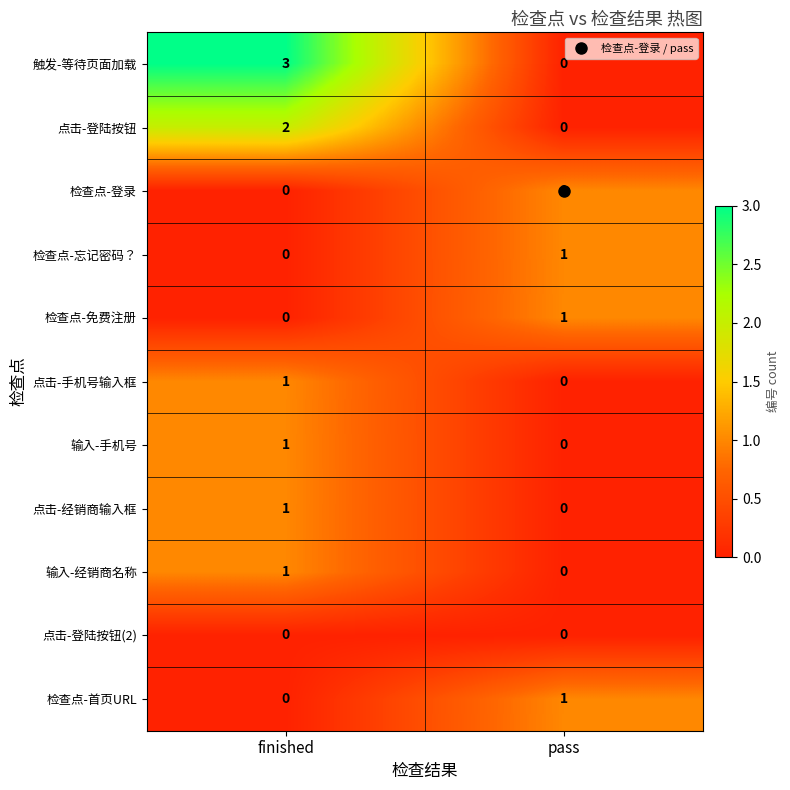

What is the total value across all series at pass?

4